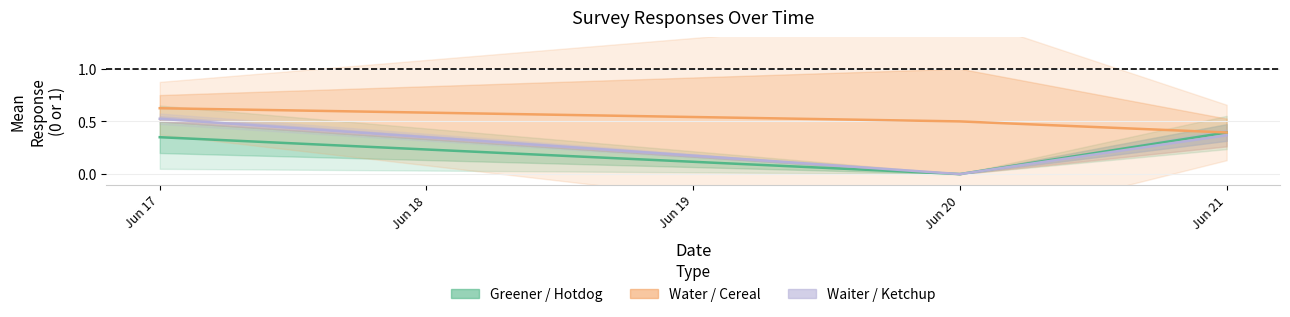

Rank the series by their average value, from lowest to highest.

Greener / Hotdog, Waiter / Ketchup, Water / Cereal